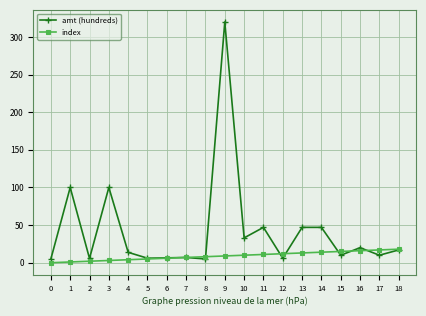

What is the difference between the second highest and minimum values in the index series?

17.0